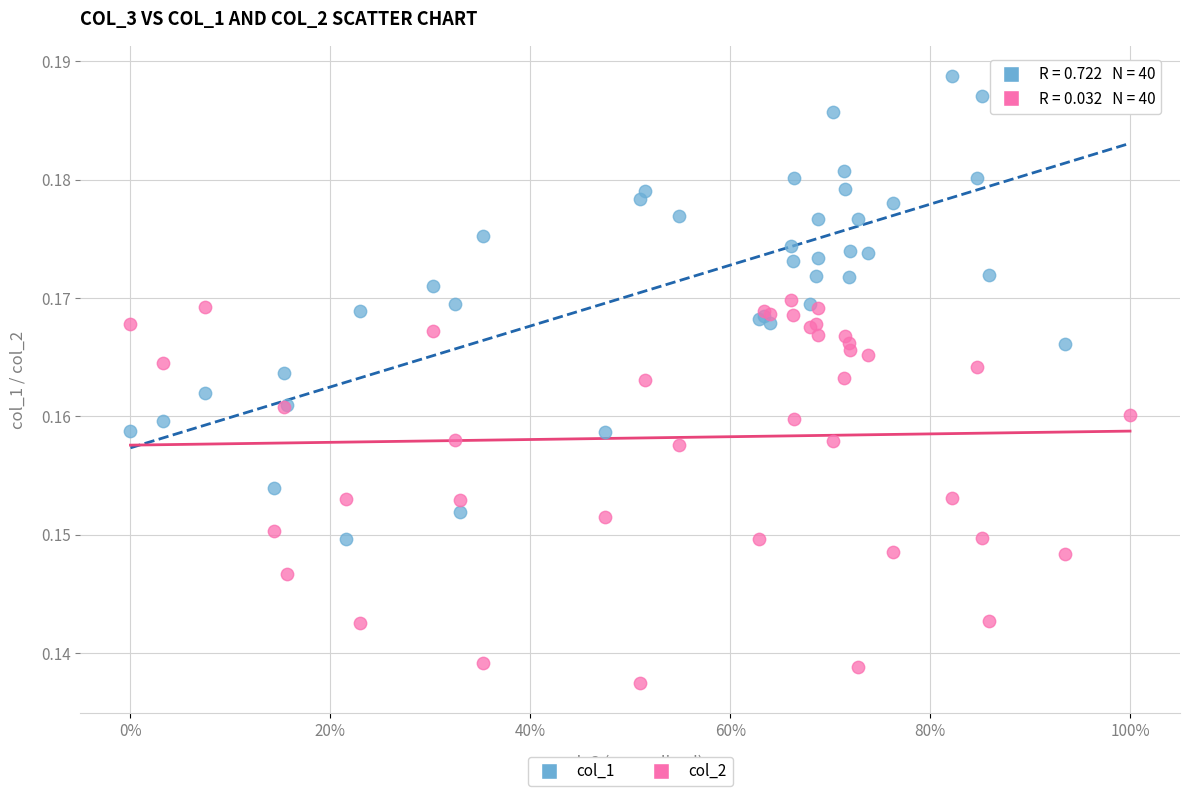

Which series reaches the maximum Y coordinate?

col_1